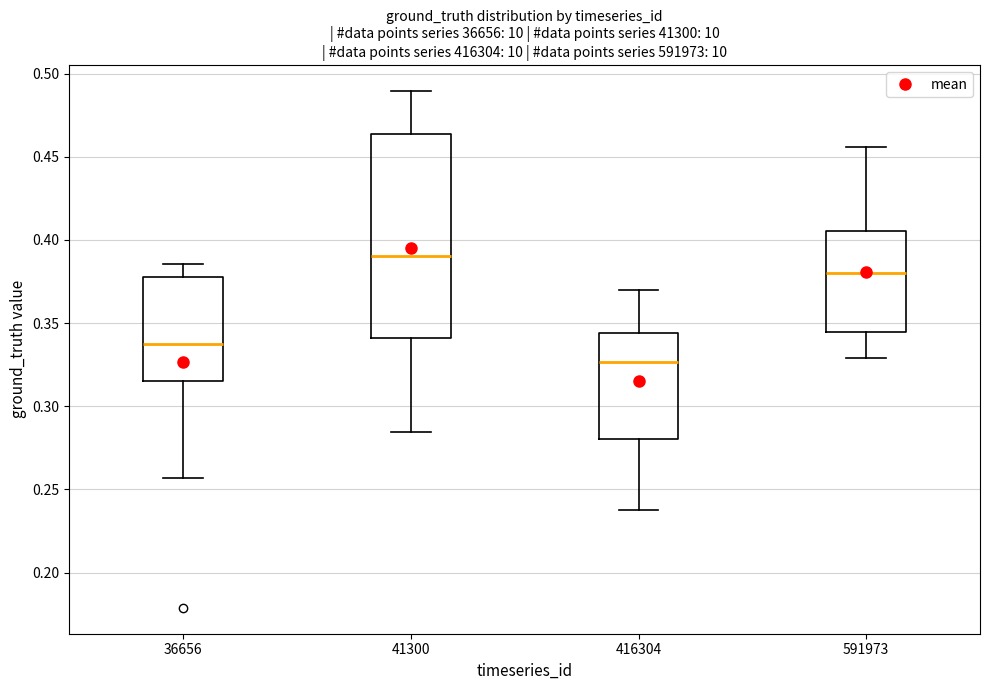

Which box is the tallest, from its lower edge to its upper edge?

41300